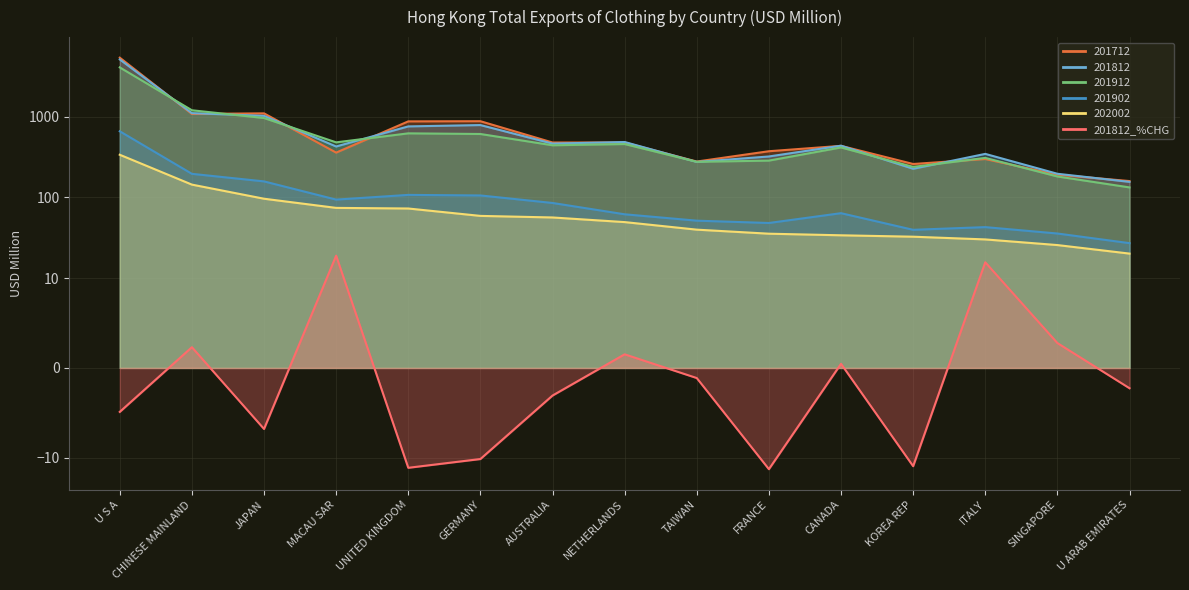

List the labels in order of value, smallest first.

FRANCE, UNITED KINGDOM, KOREA REP, GERMANY, JAPAN, U S A, AUSTRALIA, U ARAB EMIRATES, TAIWAN, CANADA, NETHERLANDS, CHINESE MAINLAND, SINGAPORE, ITALY, MACAU SAR